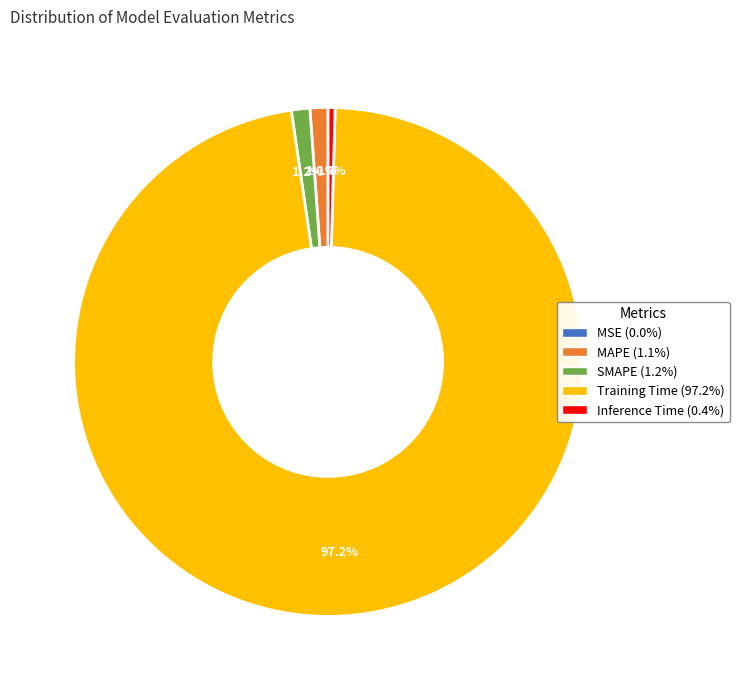

Between SMAPE and Inference Time, which is larger?

SMAPE